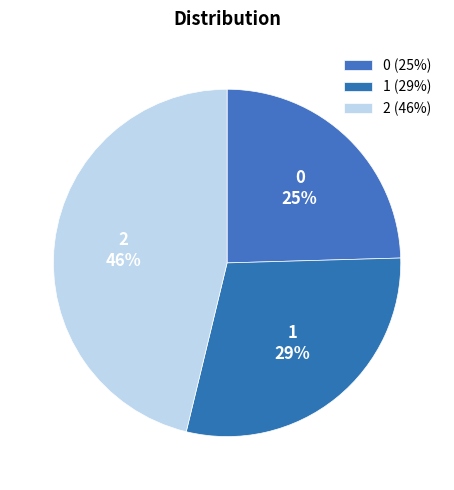

Does 0 represent more than half of the total?

No